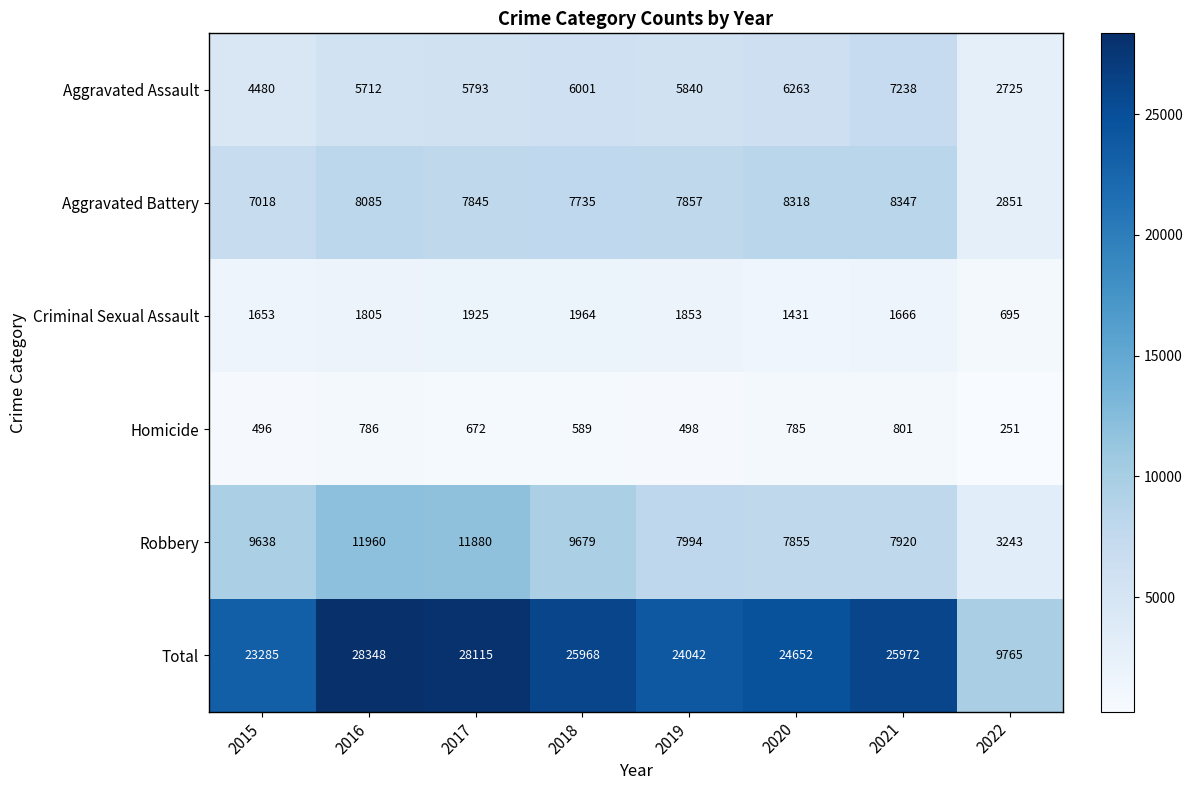

True or false: Aggravated Assault has a value of 10597 at 2018.

False